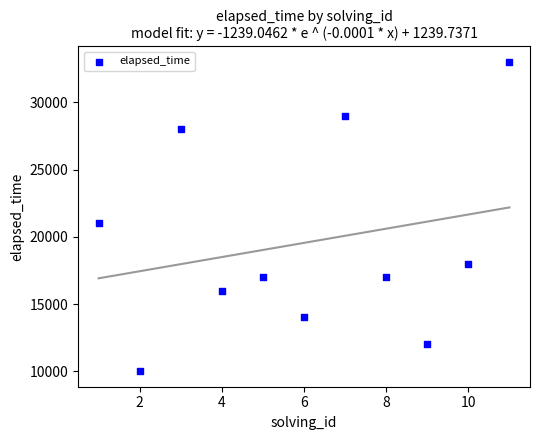

What Y value in the scatter plot is closest to 21500?

21000